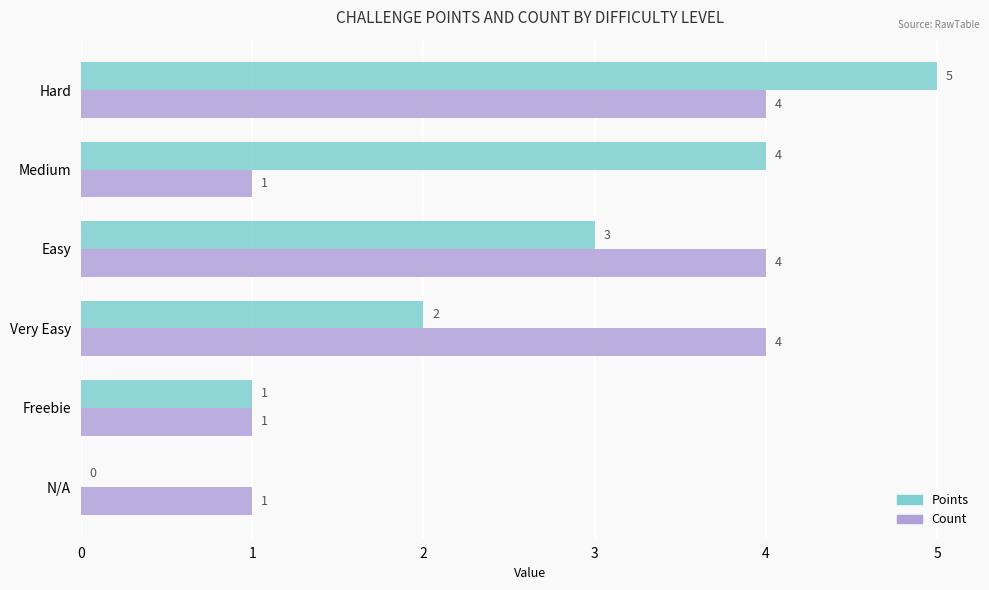

What is the greatest value displayed?

5